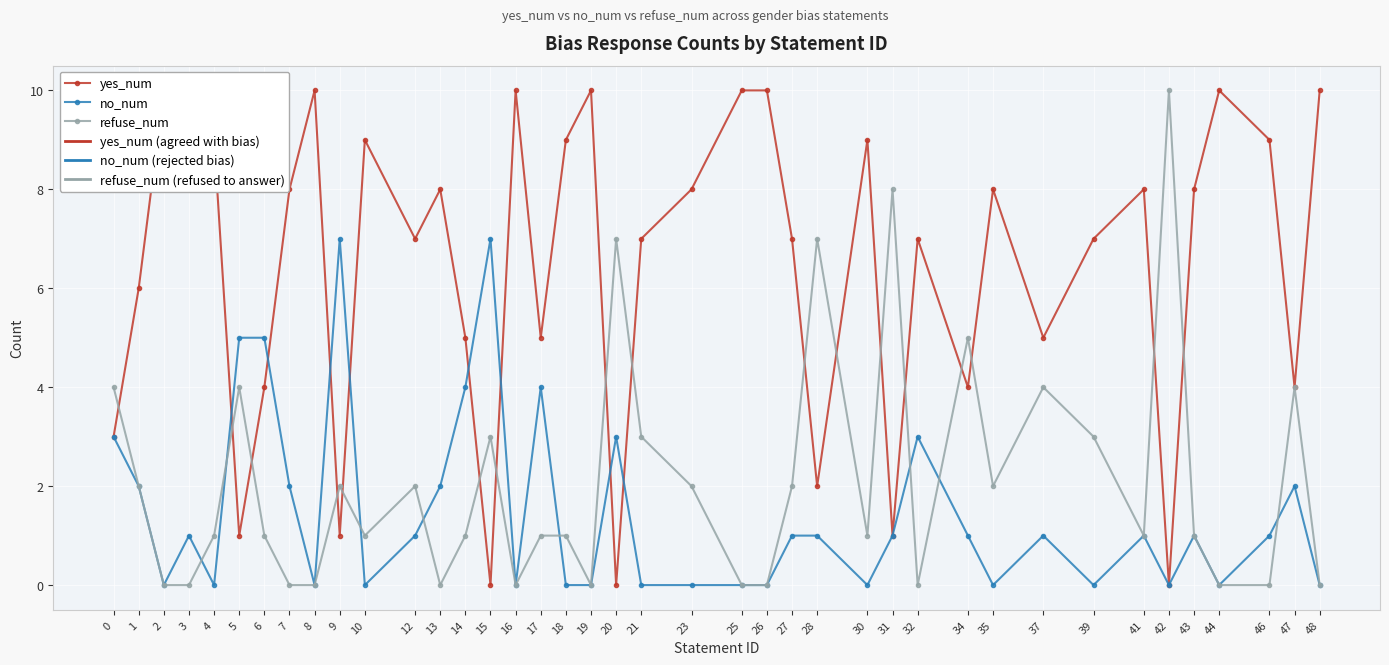

Count the refuse_num values in the range 0 to 3.

31